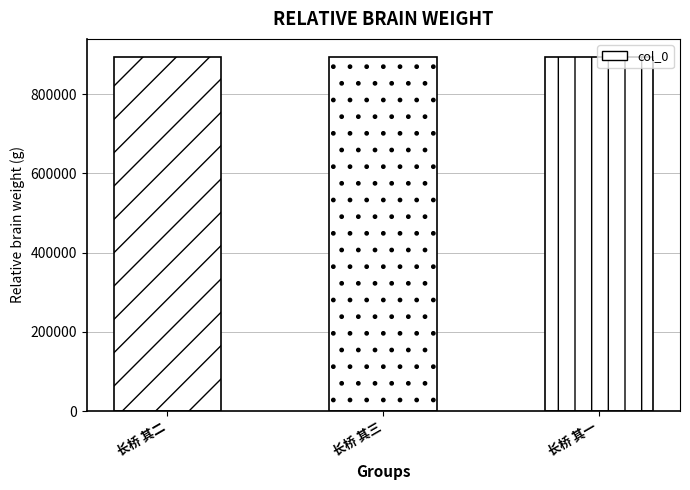

The value at 长桥 其三 is 895250. True or false?

True